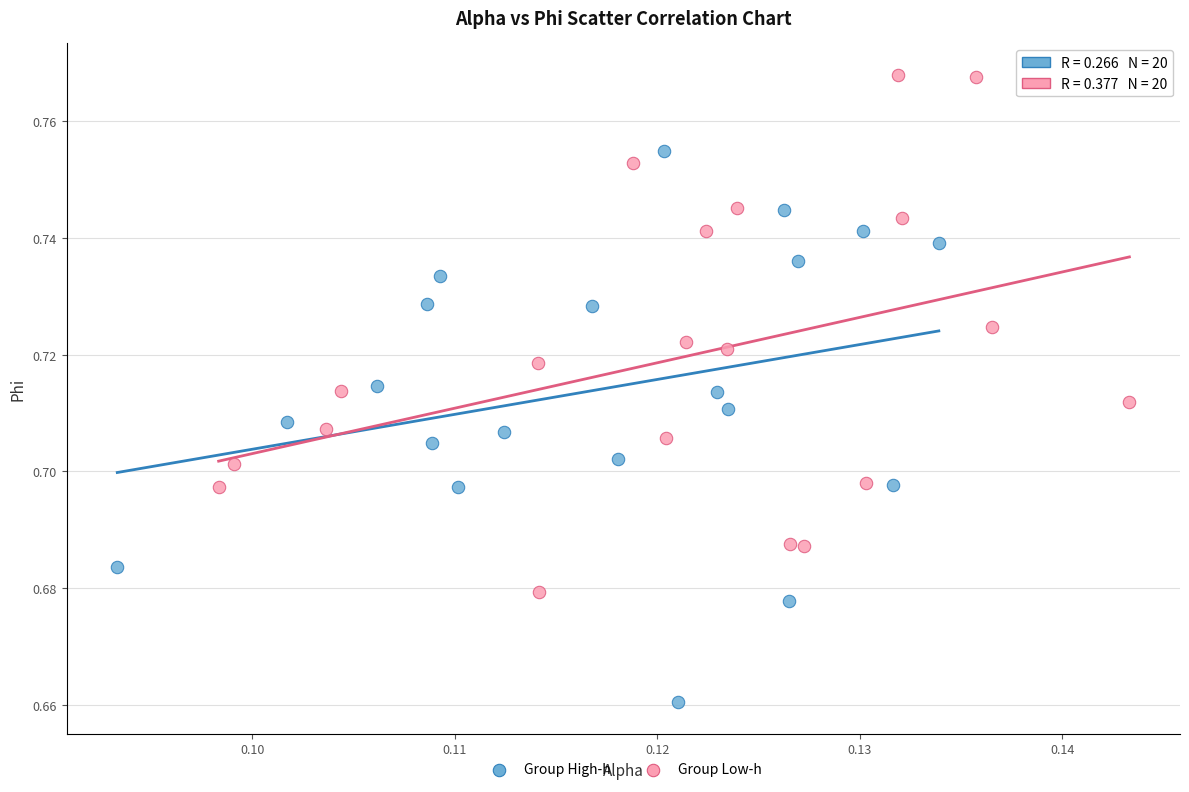

Which series reaches the maximum Y coordinate?

Group Low-h